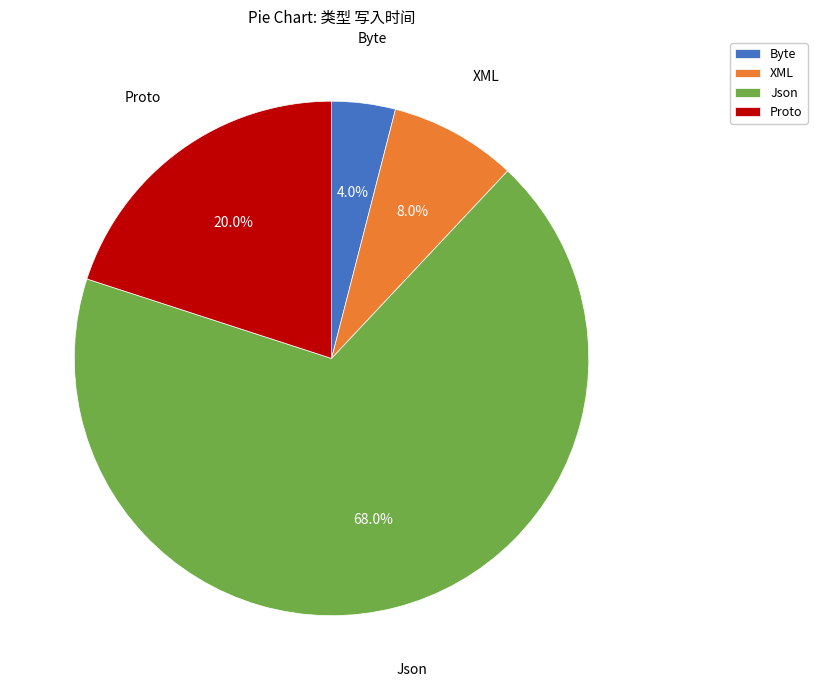

What percentage is the Json slice, to the nearest percent?

68%